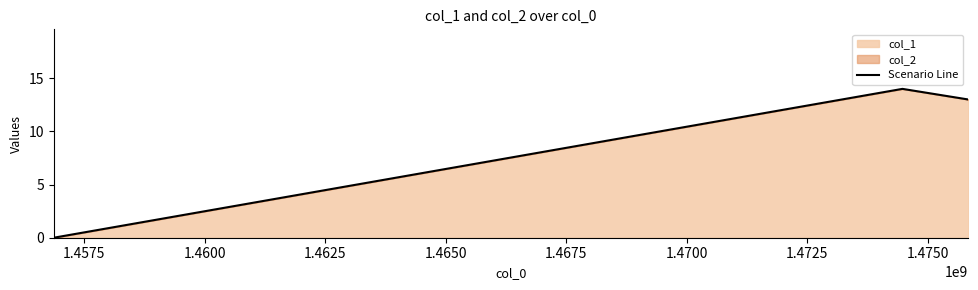

What is the sum of all values?

27